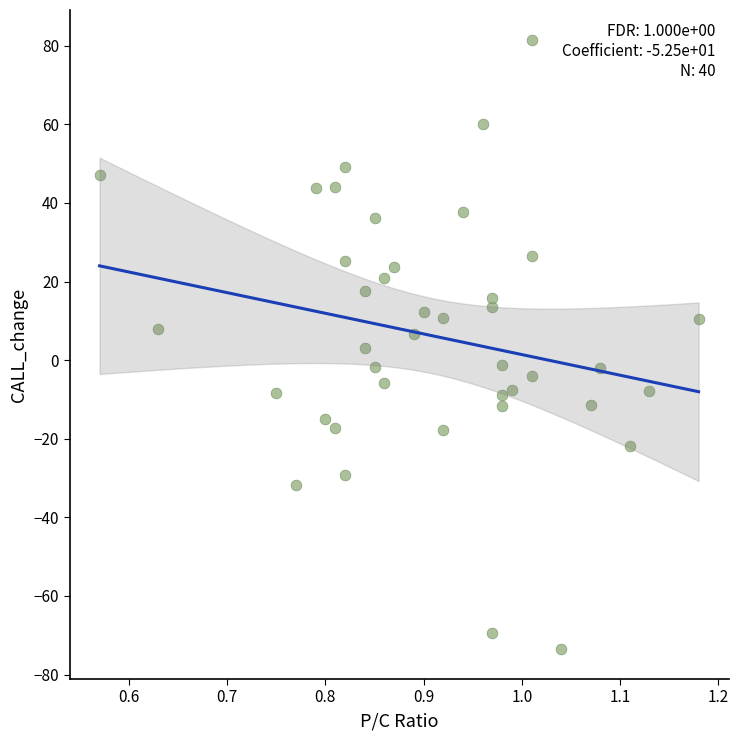

What is the range of X values (max minus min)?

0.6